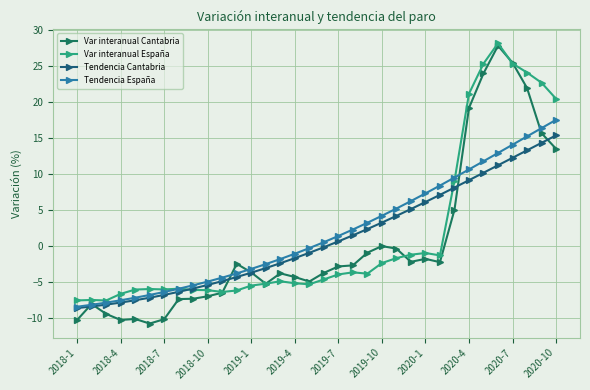

At which category is the sum across all series the highest?

29